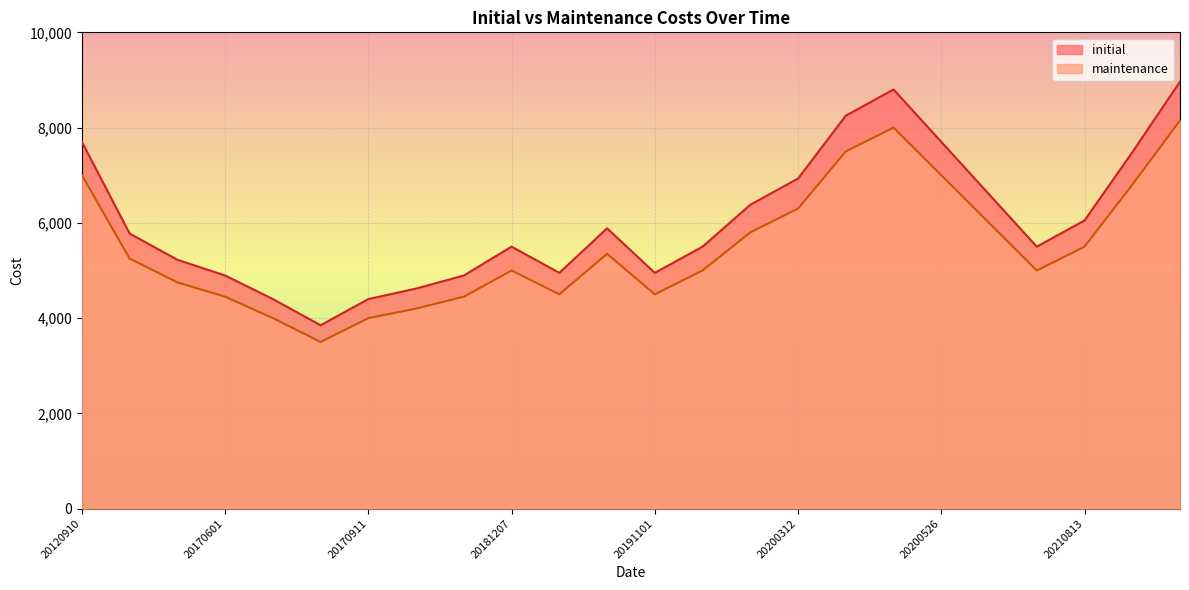

Where is the first local maximum for initial?

20181207